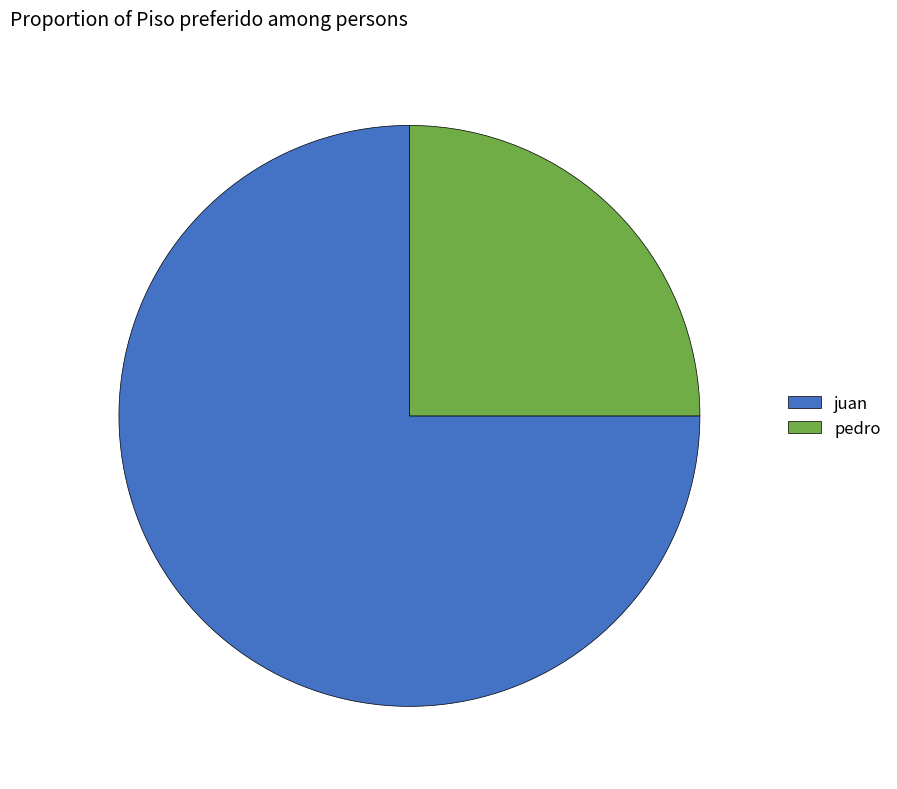

True or false: juan accounts for 75% of the total.

True